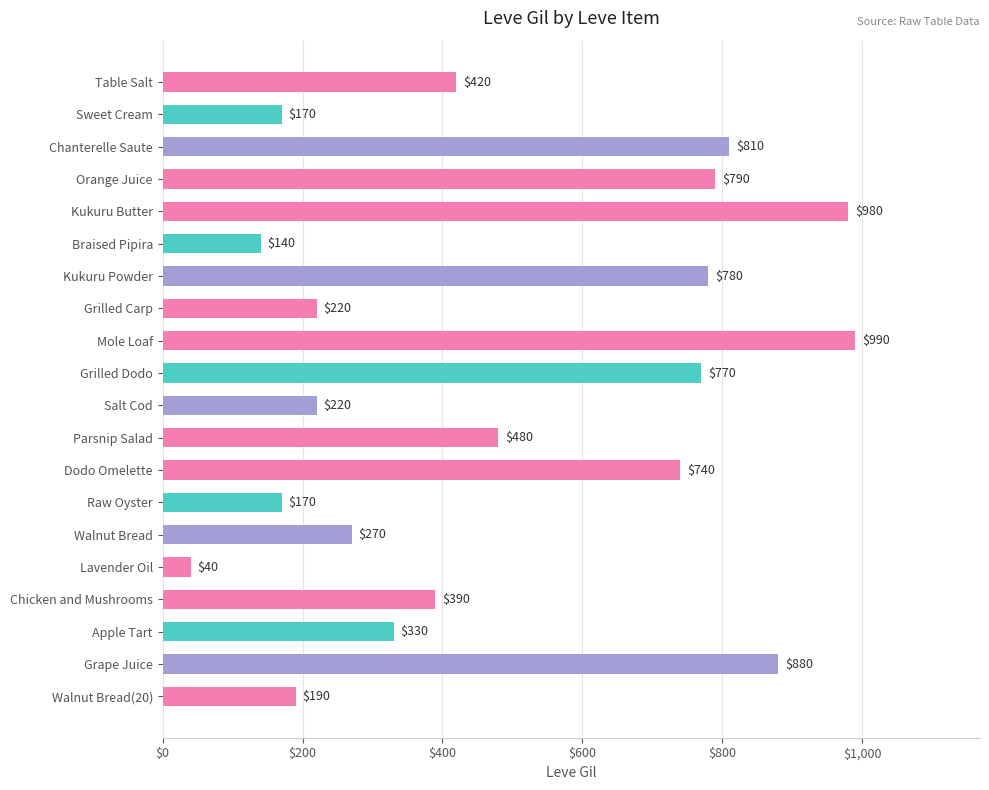

What is the value of the 1st bar from the top?

420